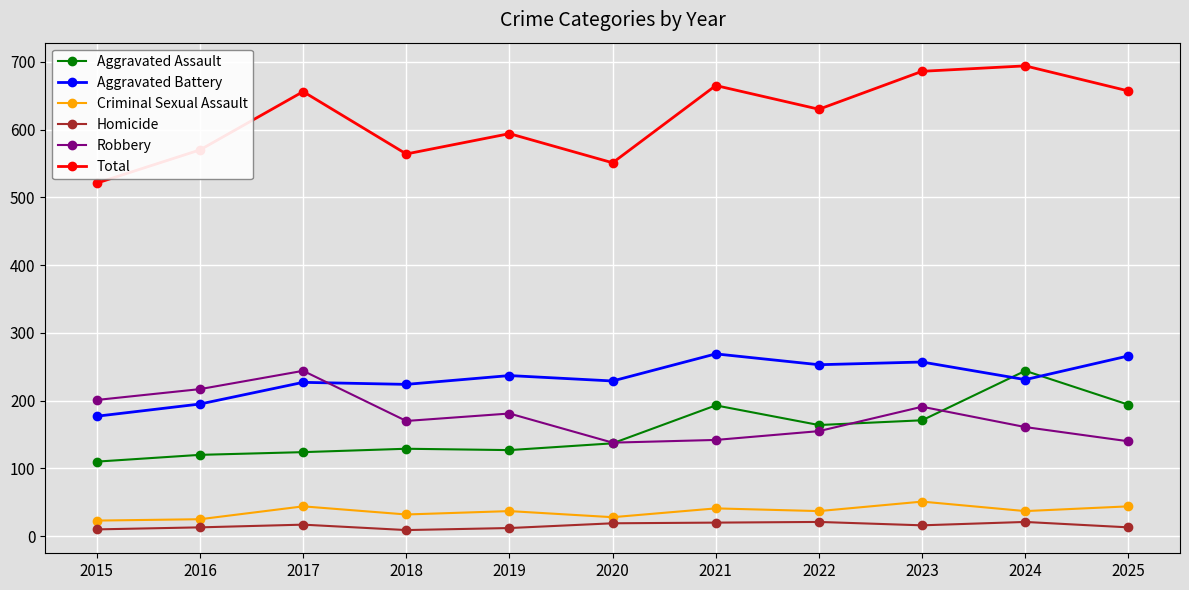

Which series changed the most between 2016 and 2021?

Total